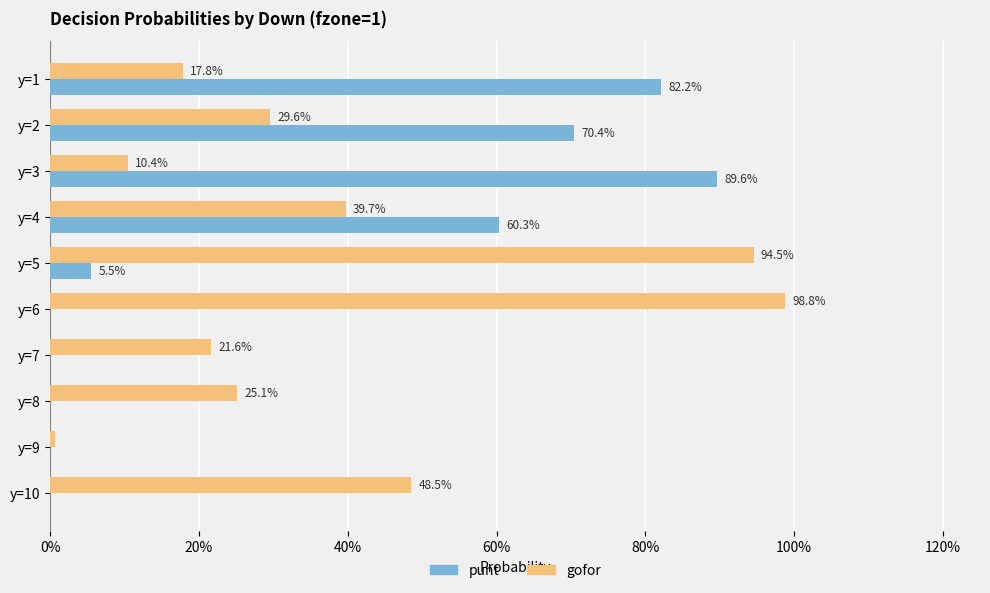

What are all the series names shown in the legend?

punt, gofor